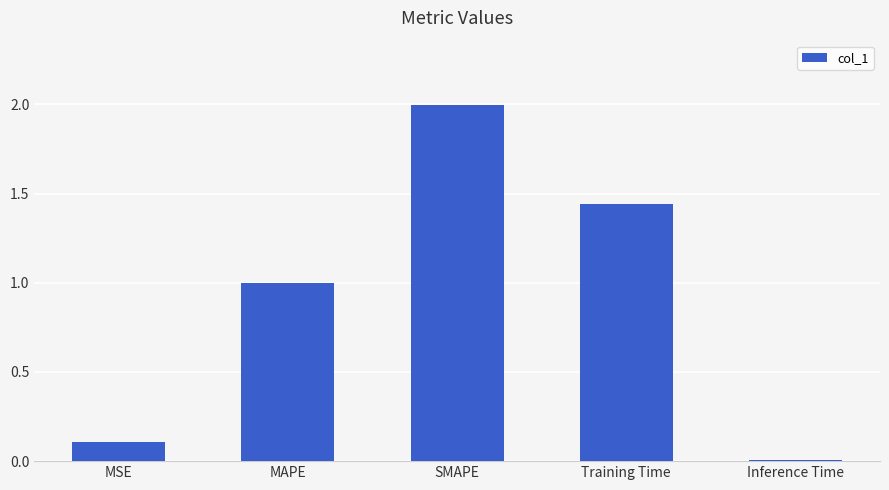

Rank the categories by value from lowest to highest.

Inference Time, MSE, MAPE, Training Time, SMAPE